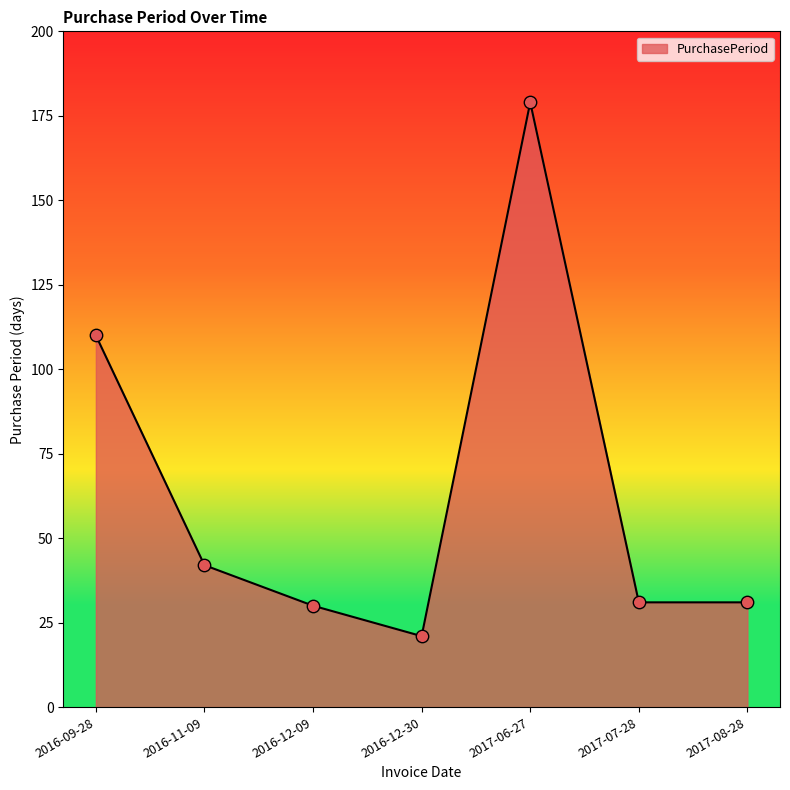

What is the change in value from 2016-09-28 to 2017-07-28?

-79